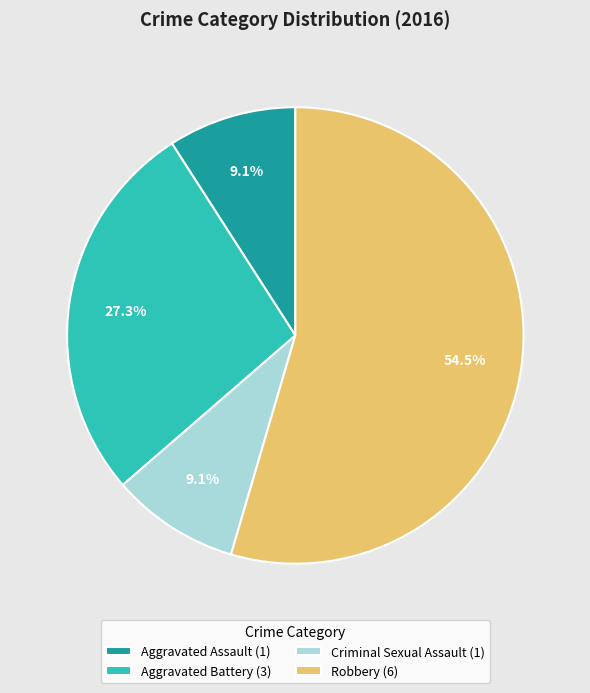

Which slice is the largest?

Robbery